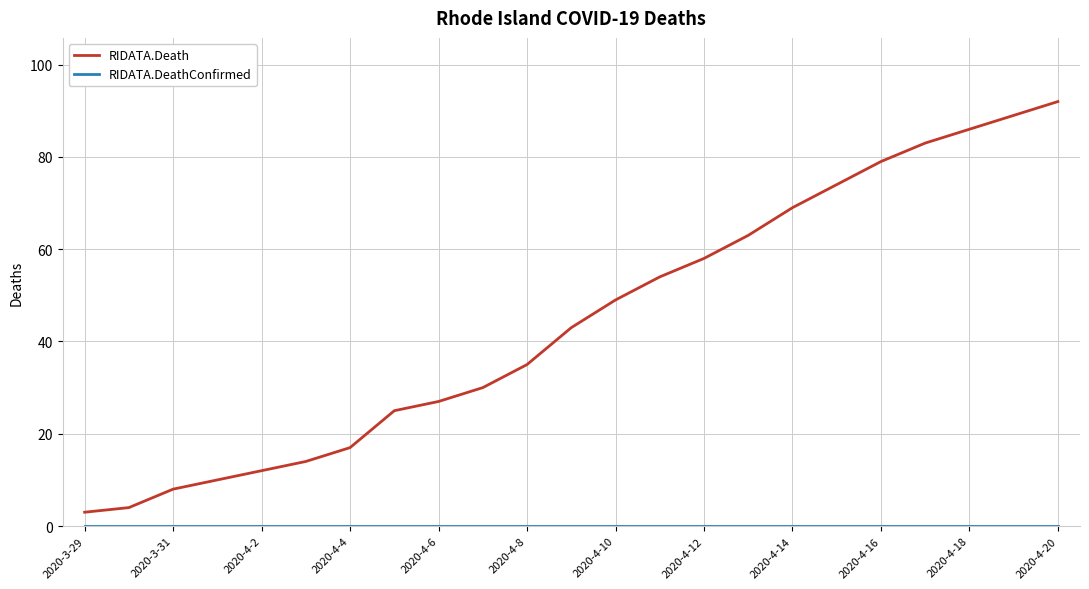

Which series has the widest spread of values?

RIDATA.Death